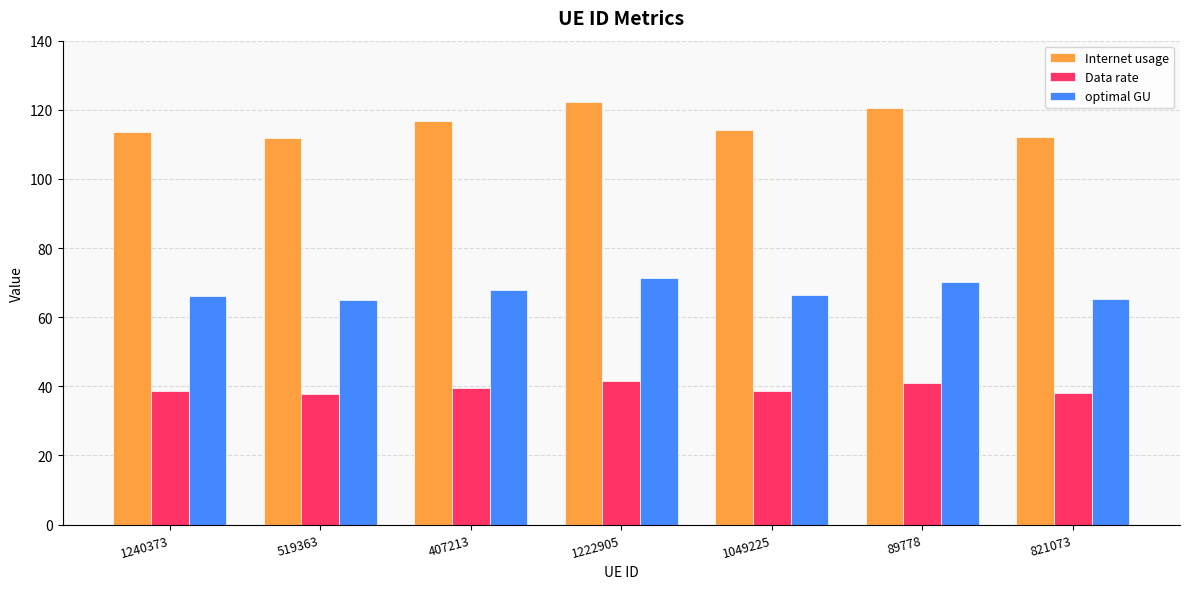

What is the total value across all series at 1240373?

218.5